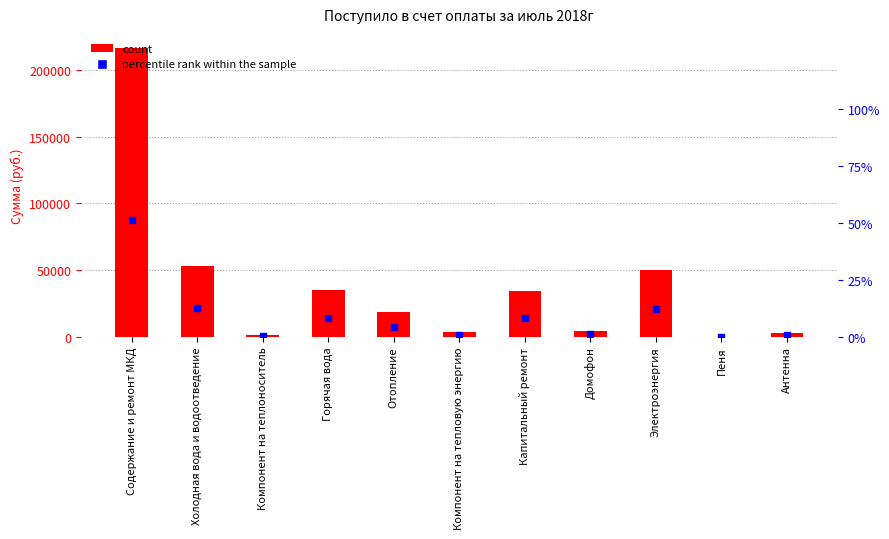

Which series contains the lowest Y value?

count